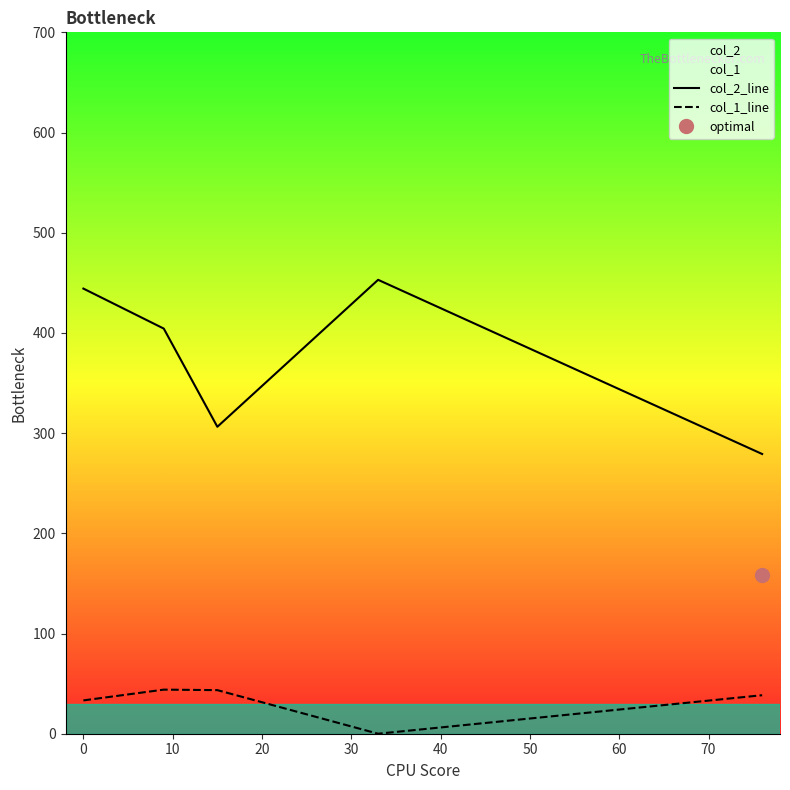

What is the maximum value for col_2_line?

453.0